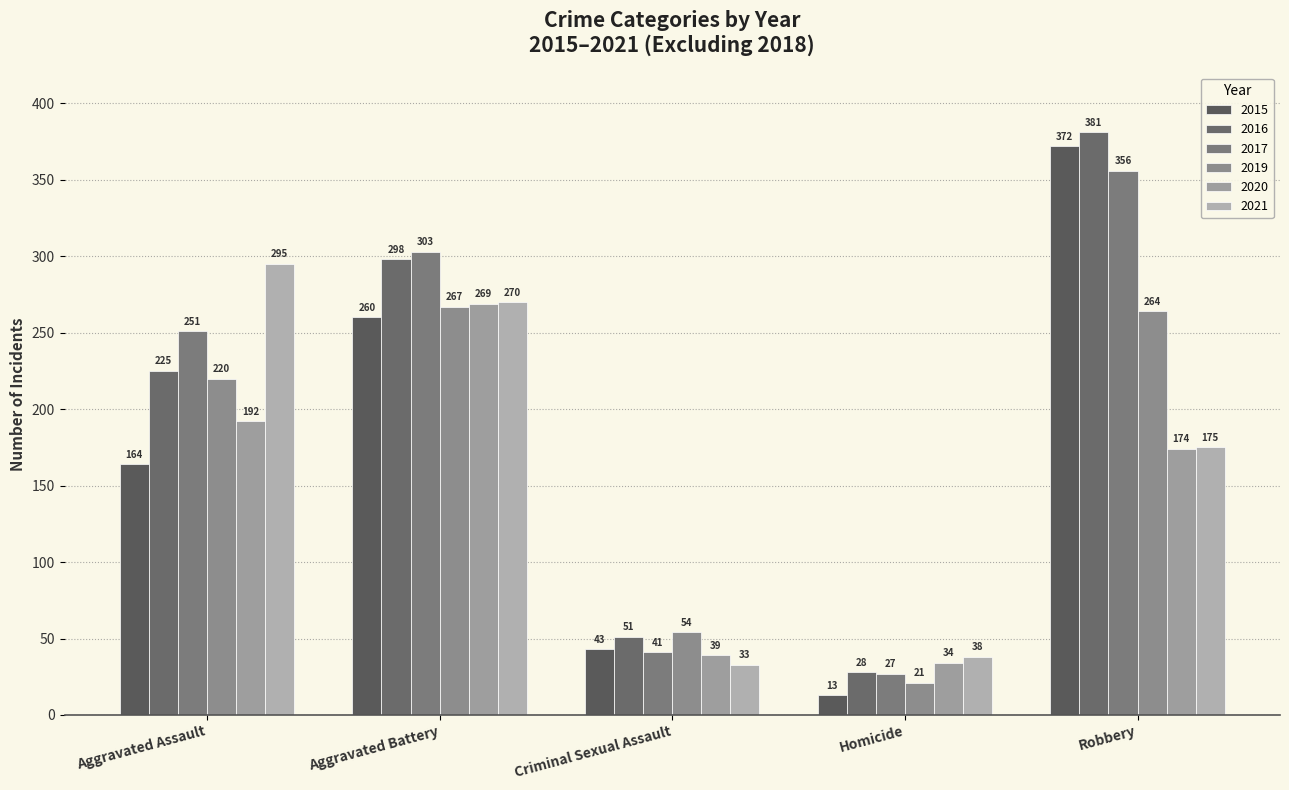

What is the value of the 2016 bar at the 2nd from the left?

298